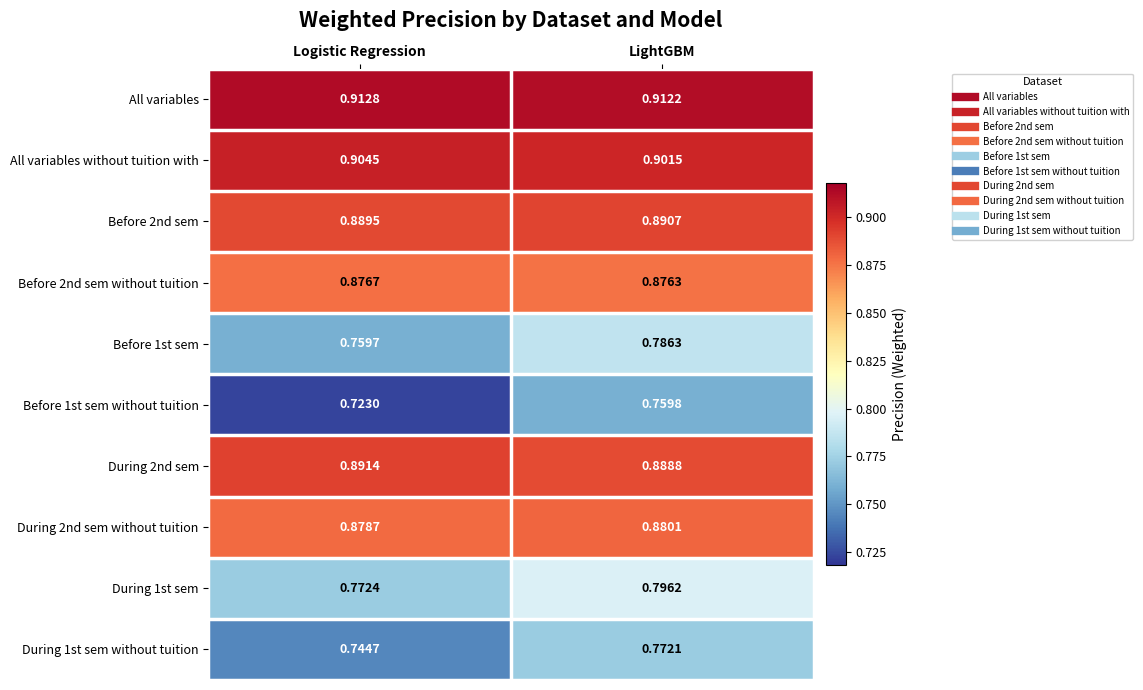

Which category has the highest value across all series?

Logistic Regression